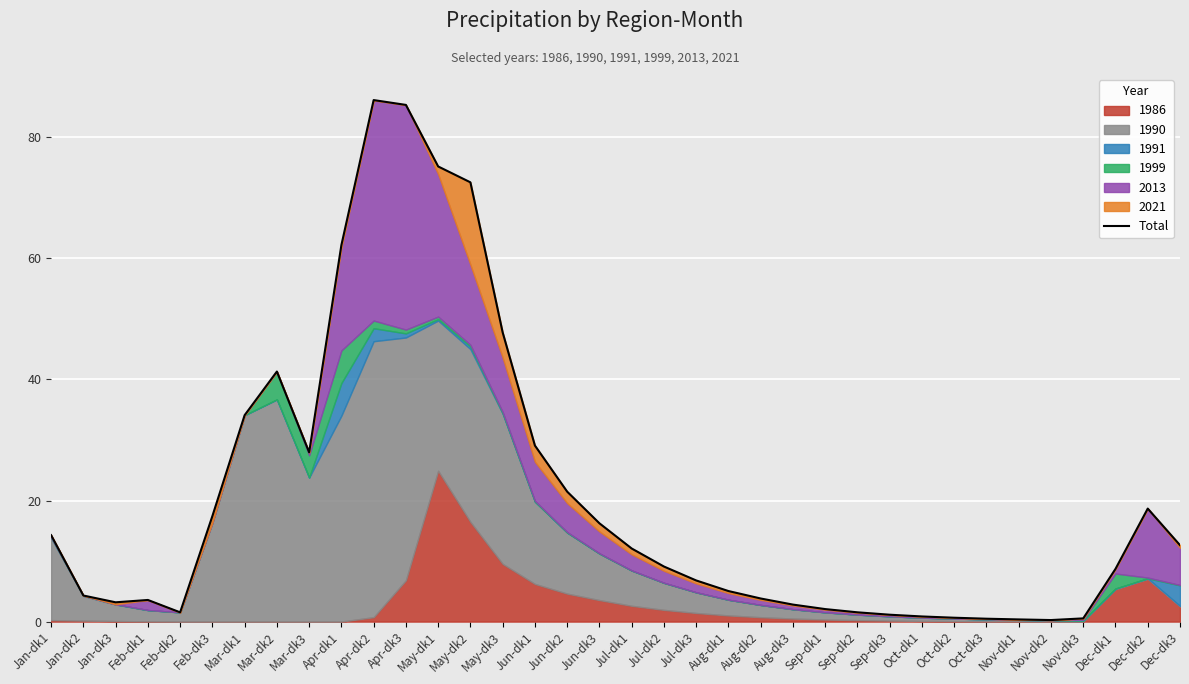

What is the maximum value shown in the chart?

86.2